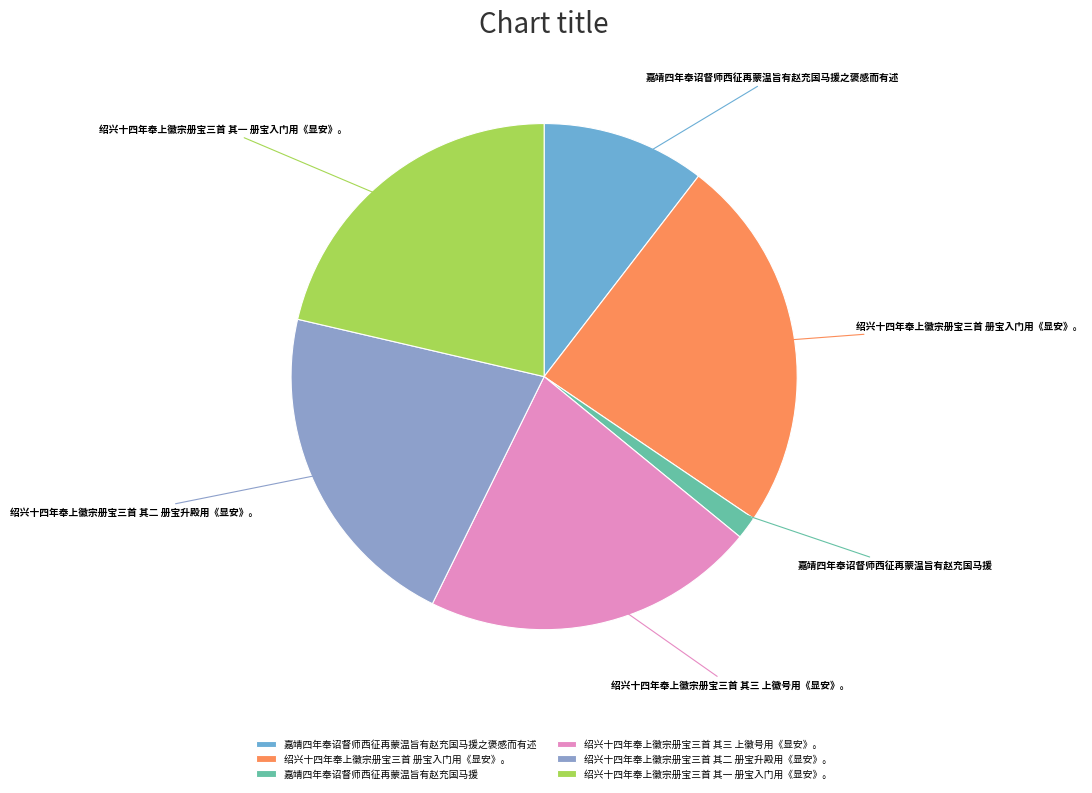

Is the sum of 绍兴十四年奉上徽宗册宝三首 册宝入门用《显安》。 and 绍兴十四年奉上徽宗册宝三首 其三 上徽号用《显安》。 greater than half?

No